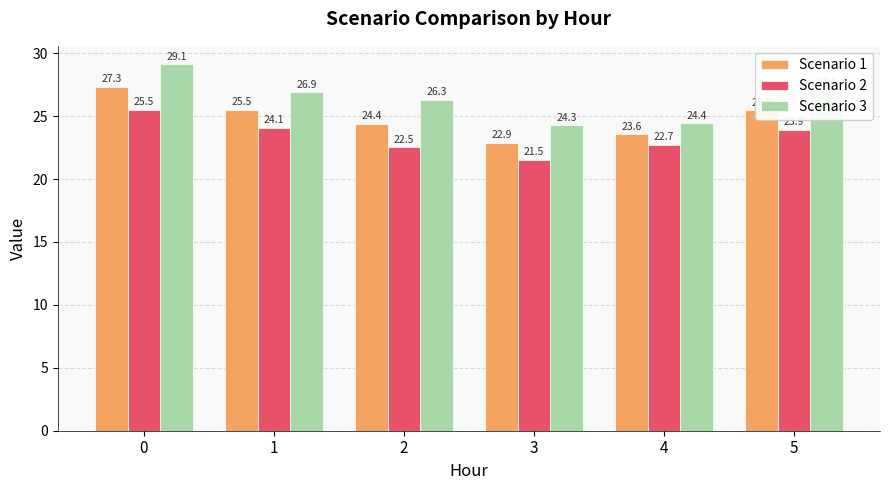

Which series has the largest range (max minus min)?

Scenario 3